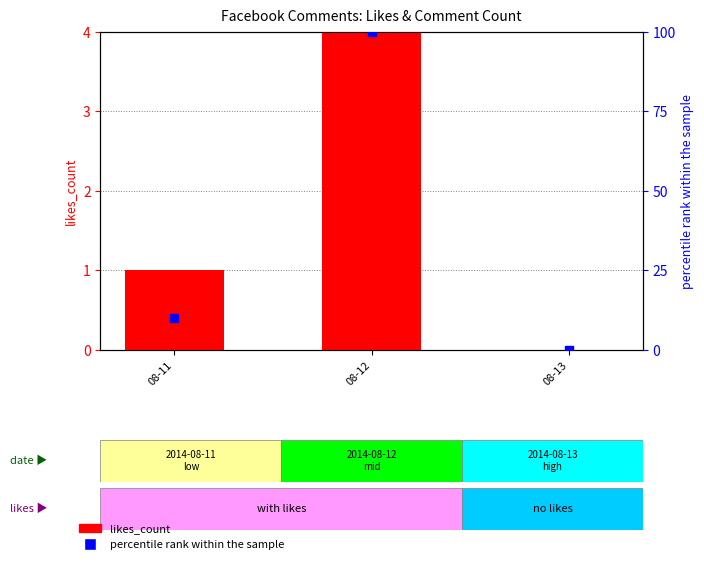

At which category is the sum across all series the highest?

08-12